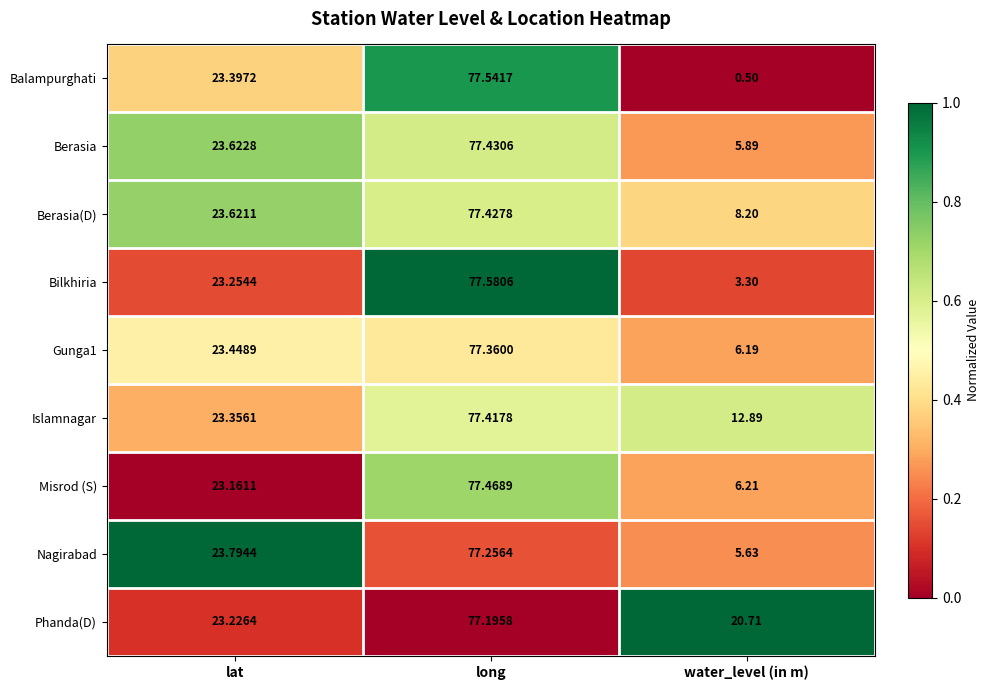

Which series has the largest range (max minus min)?

Balampurghati